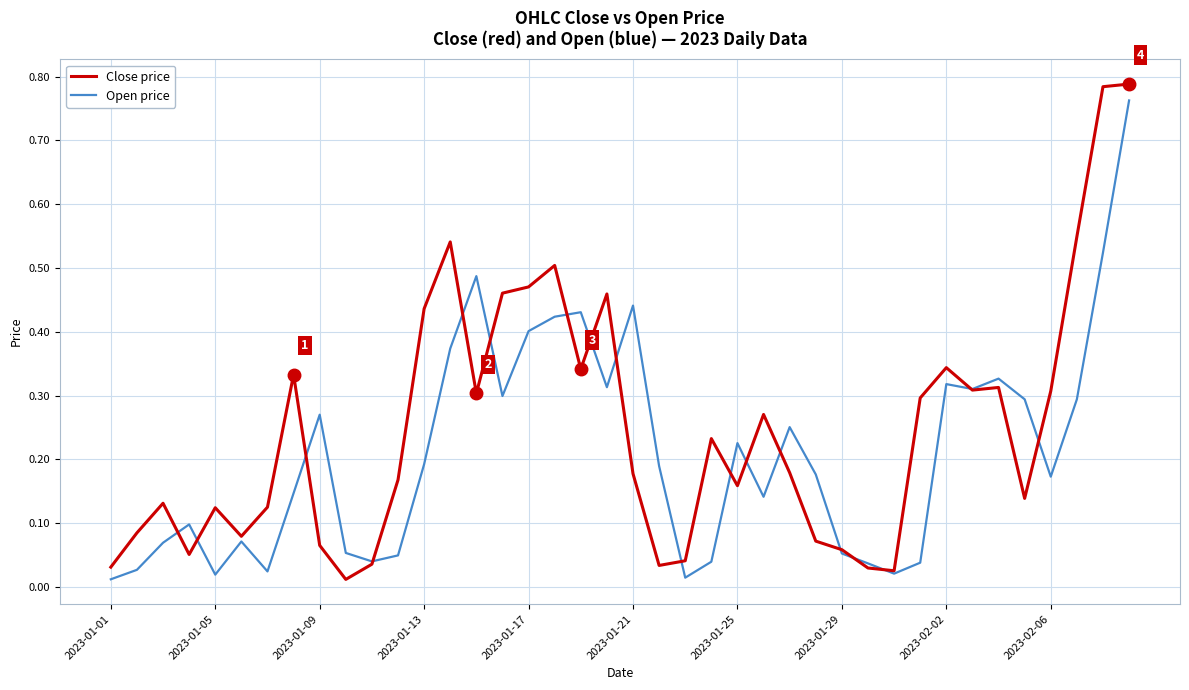

Which series has the largest range (max minus min)?

Close price